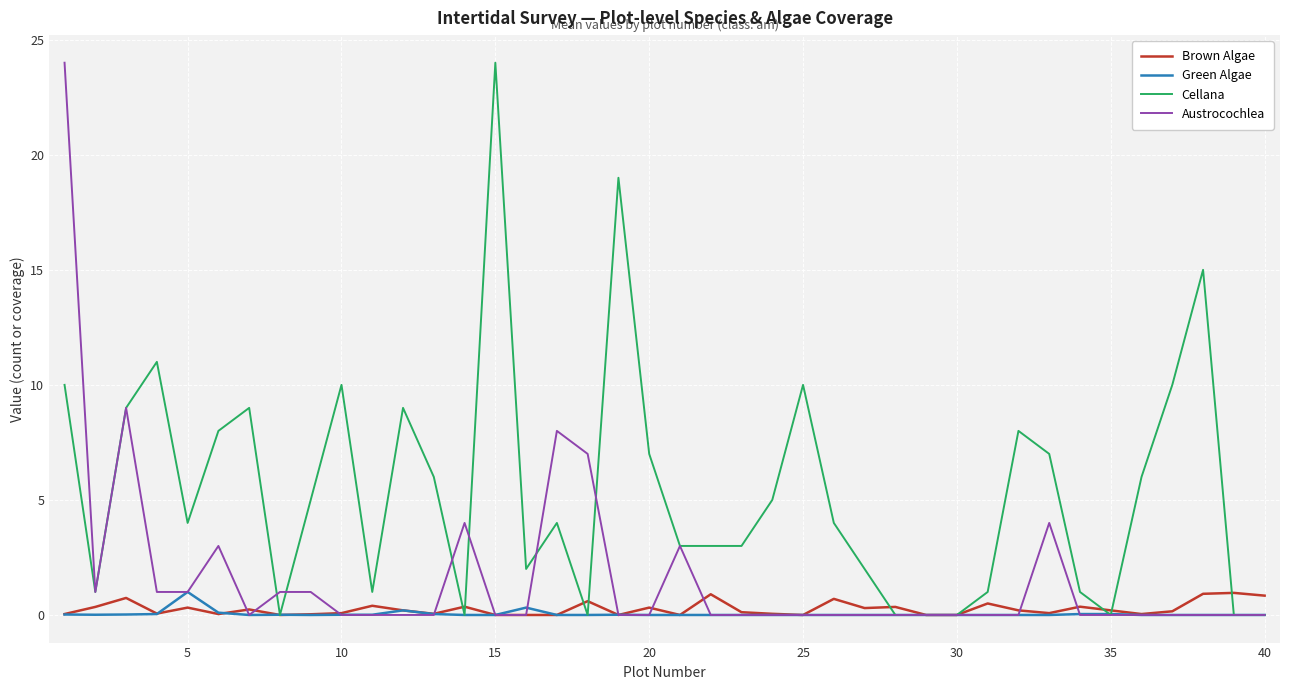

What is the maximum value for Cellana?

24.0